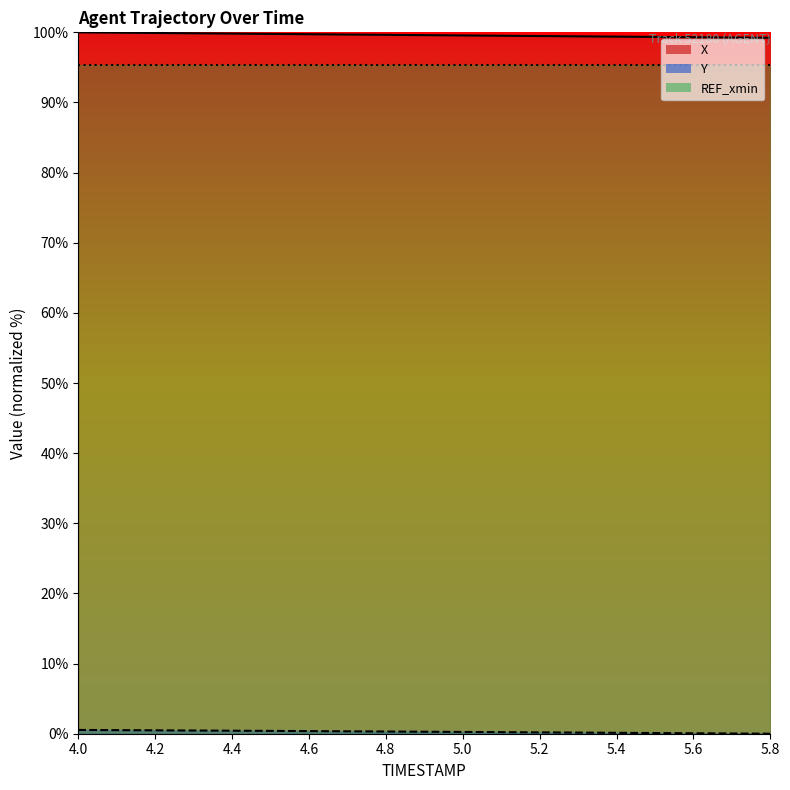

How many lines are shown in the chart?

2